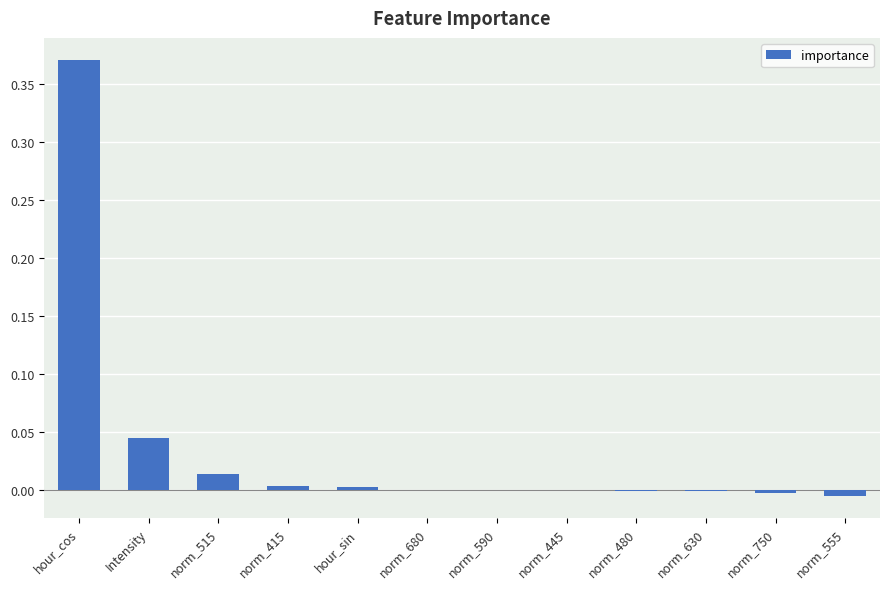

Is it true that the value at norm_680 is 0.0?

True